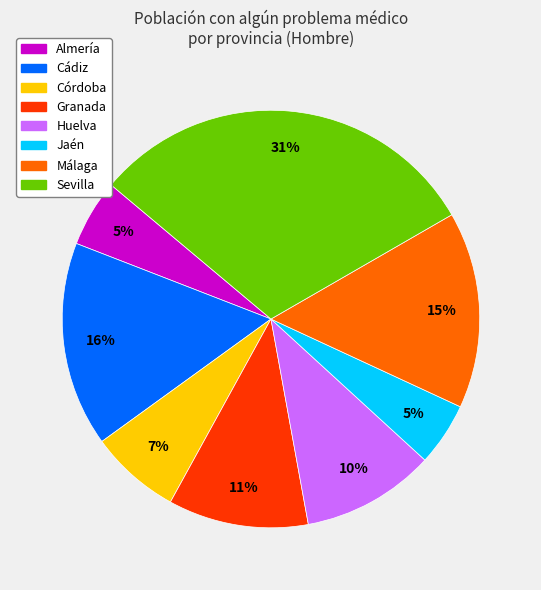

To the nearest percent, what is the difference between the largest and smallest slice percentages?

26%